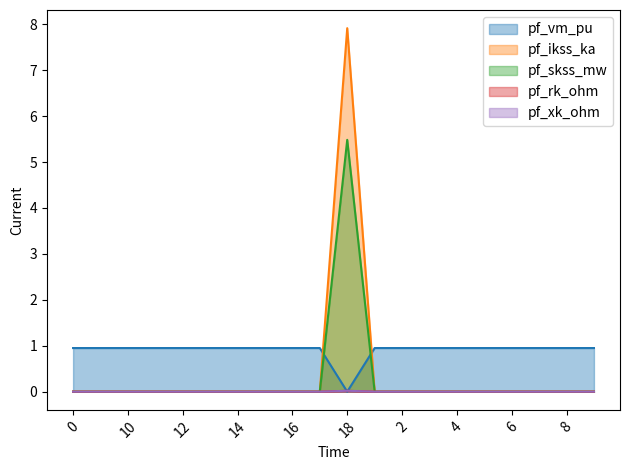

What is the label of the 1st point from the right?

9